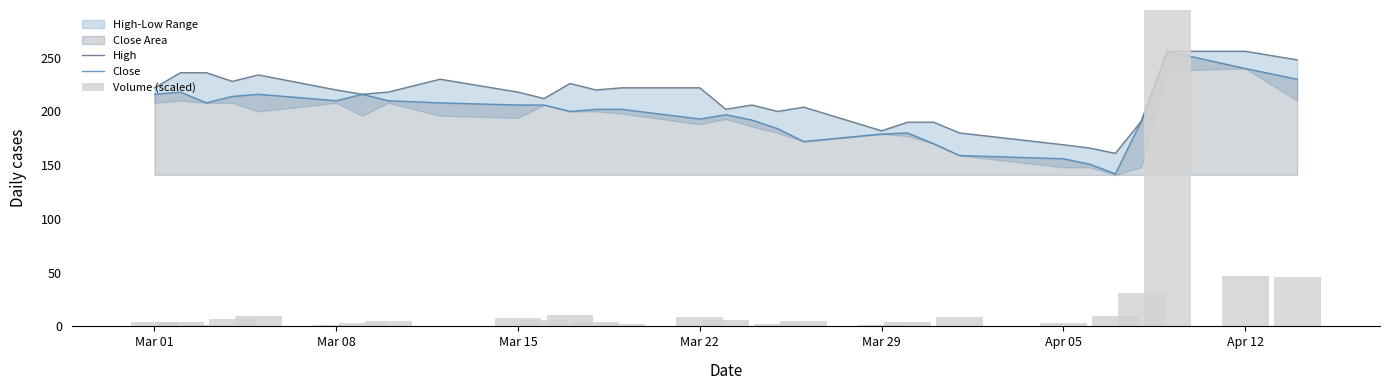

What is the sum of all Volume (scaled) values?

540.3